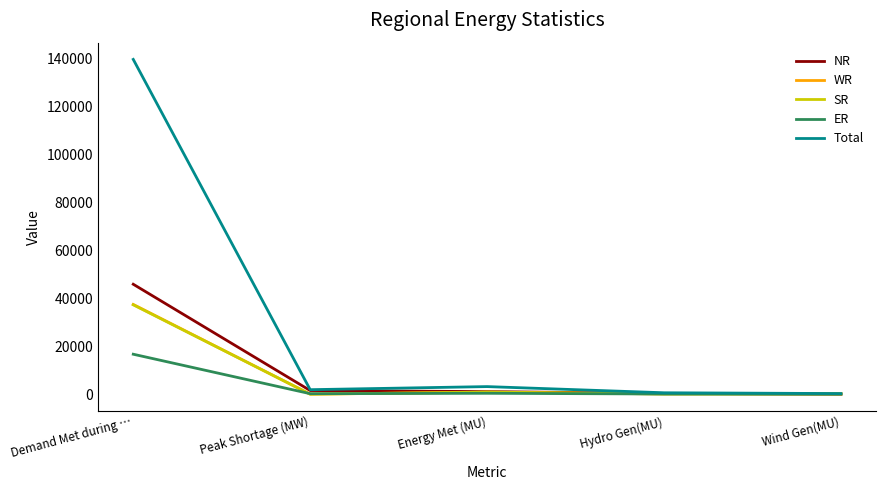

What is the average value of the SR series?

7675